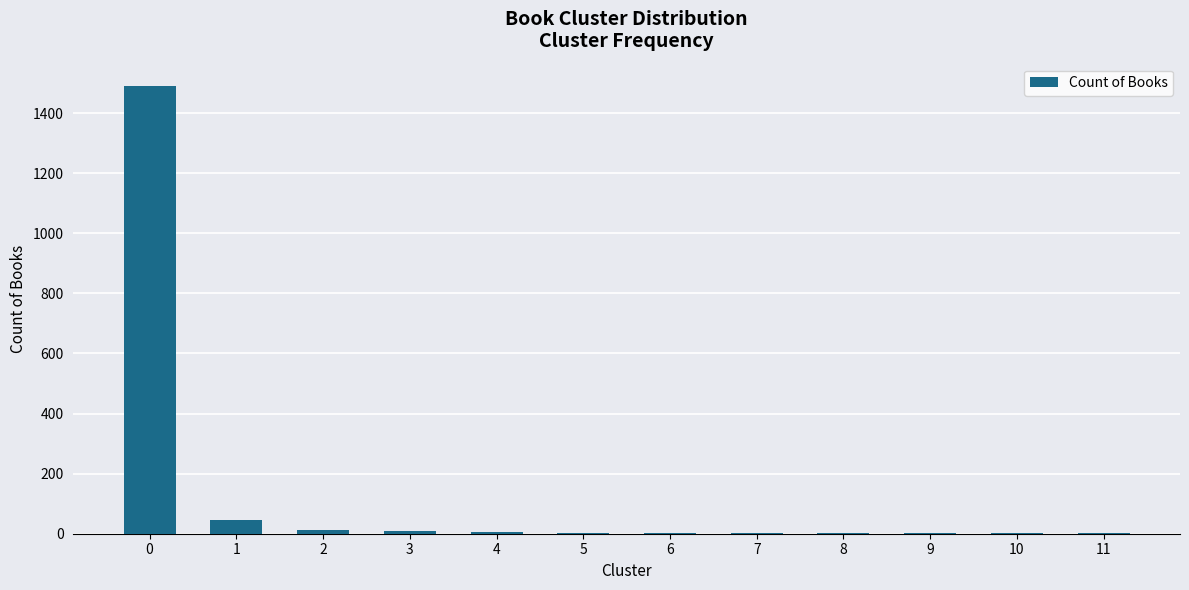

Is it true that the value at 0 is 2094?

False